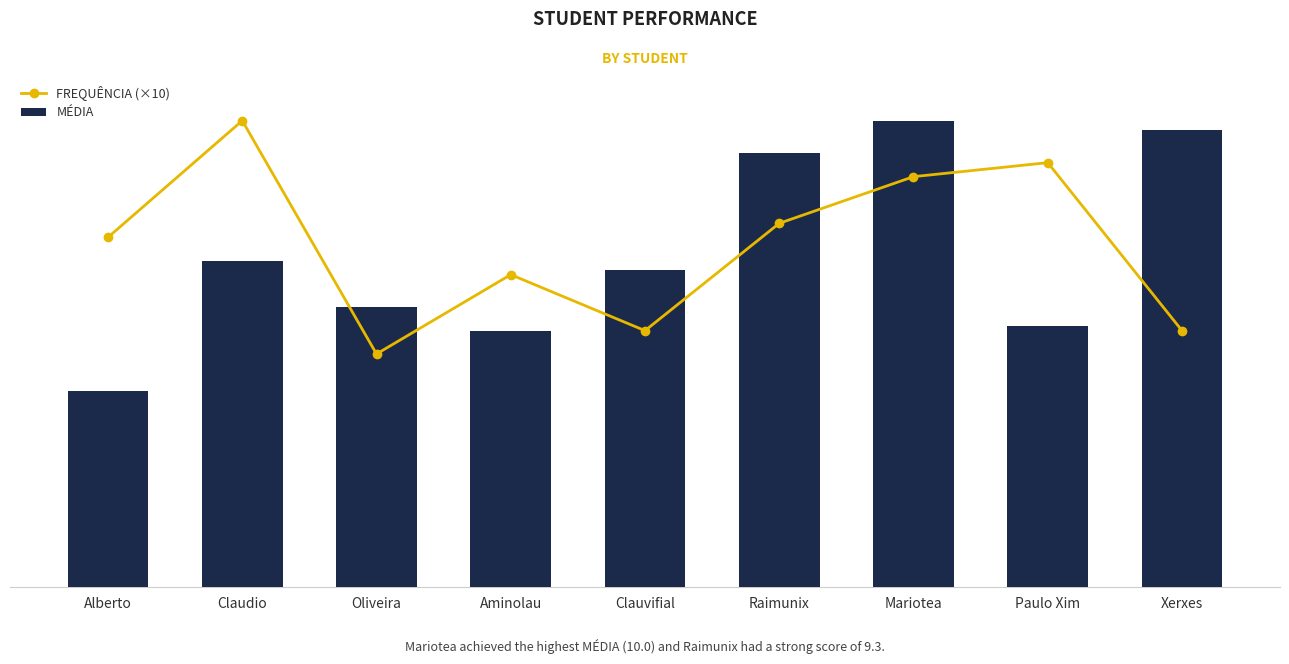

At which category does the chart reach its peak across all series?

Claudio